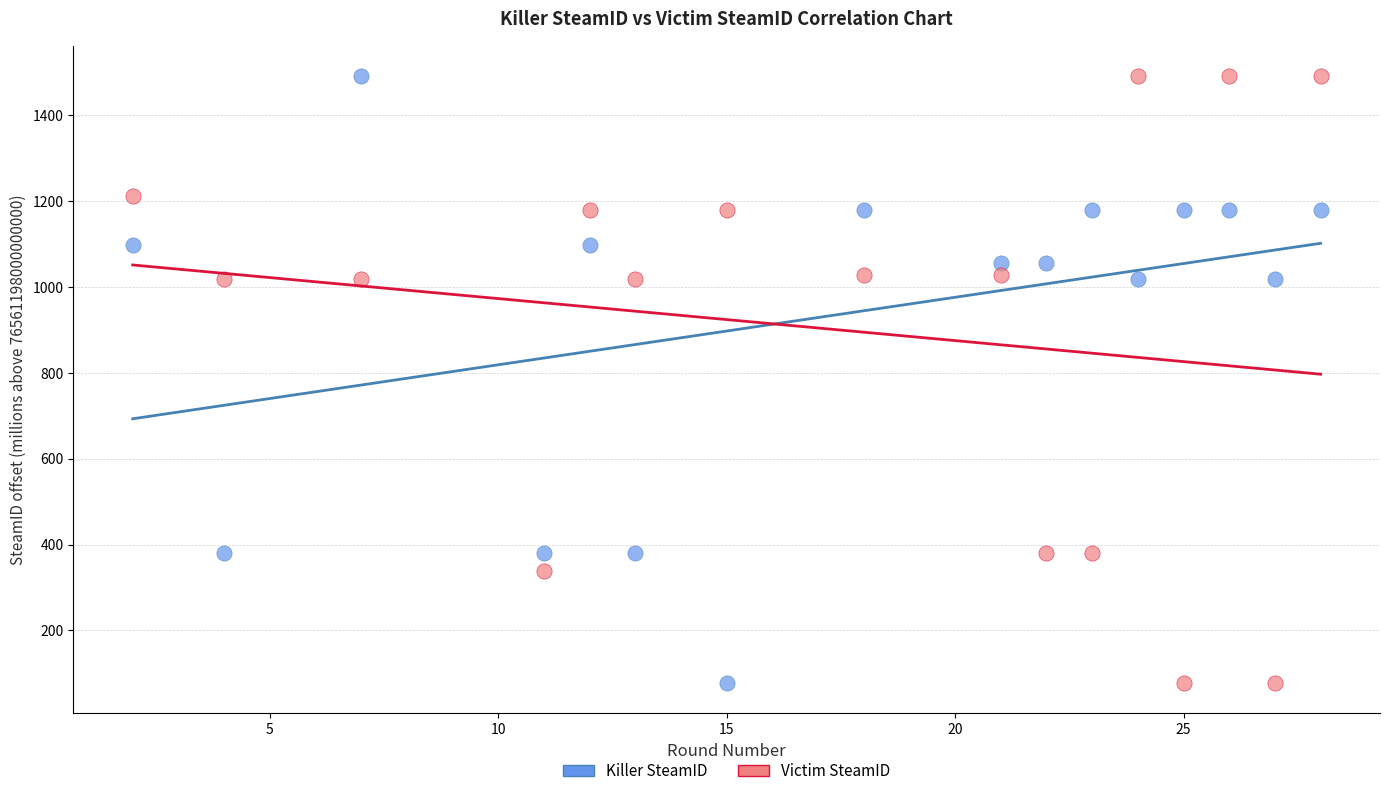

Across all data points, what is the range of X values (max minus min)?

26.0